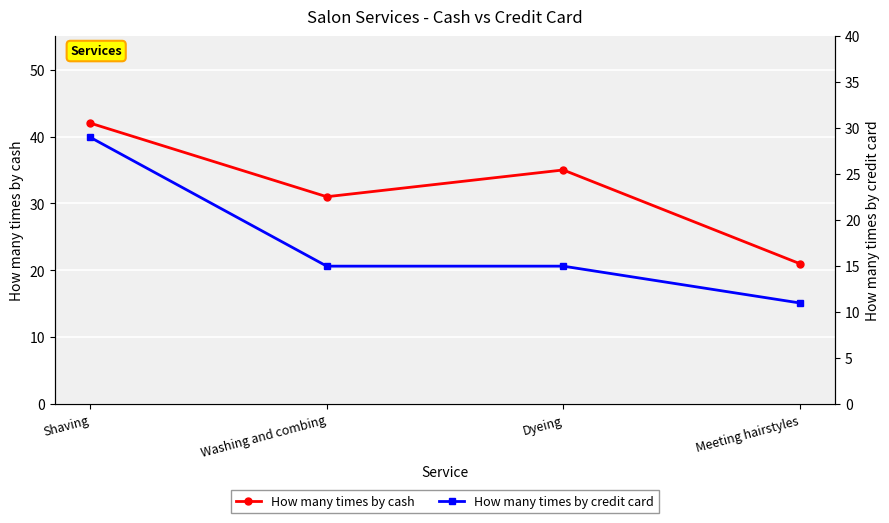

What is the approximate value of How many times by credit card at Dyeing, to the nearest 5?

15